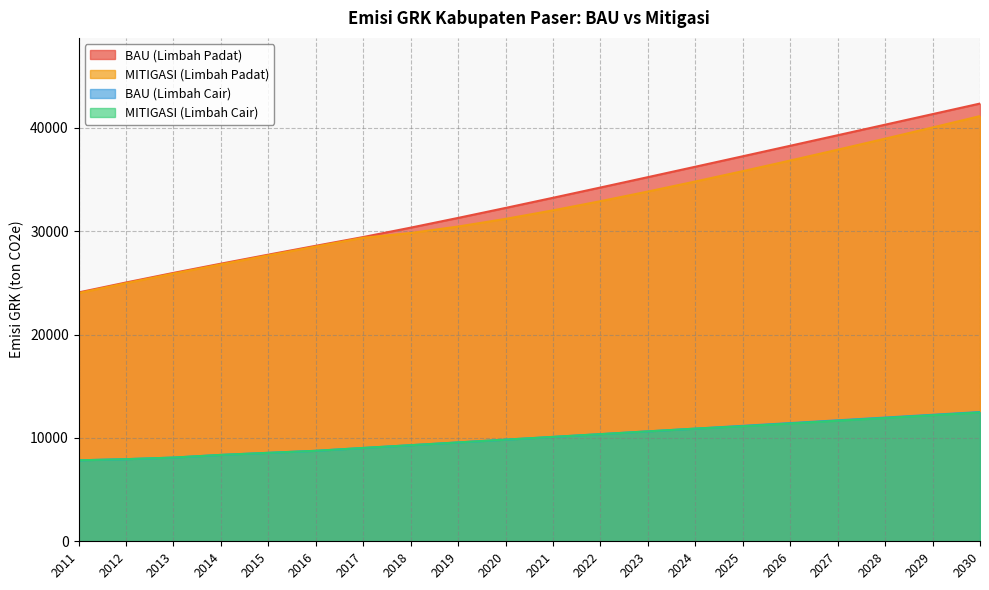

Where does the BAU (Limbah Cair) series first go above 10099?

2021